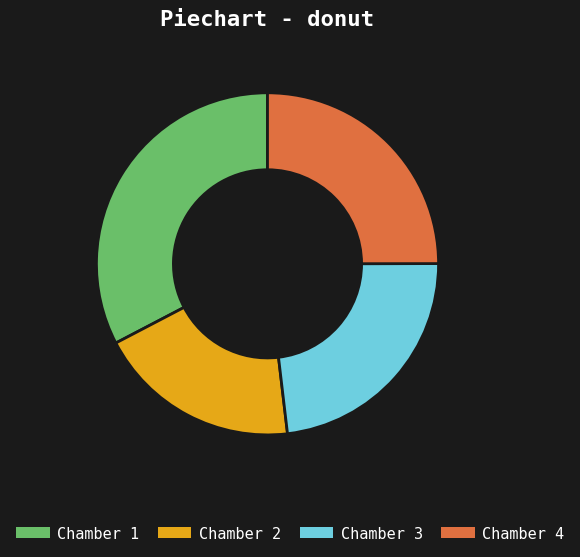

Rank the categories by value from lowest to highest.

Chamber 2, Chamber 3, Chamber 4, Chamber 1